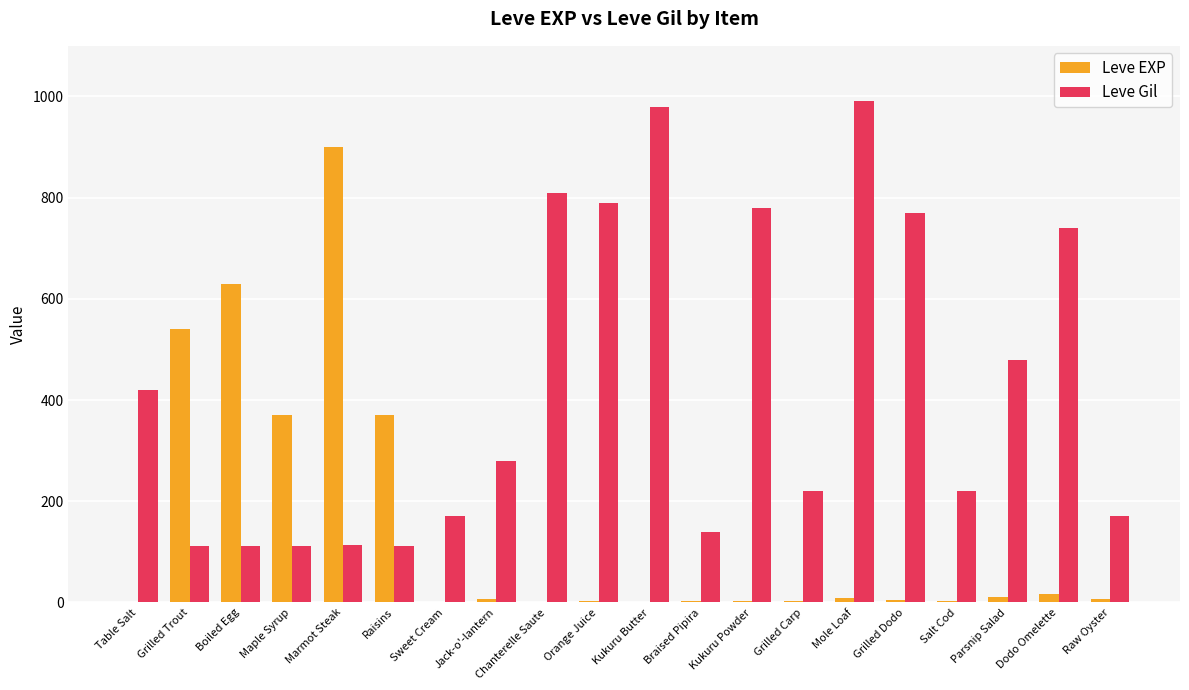

What is the sum of all Leve Gil values?

8521